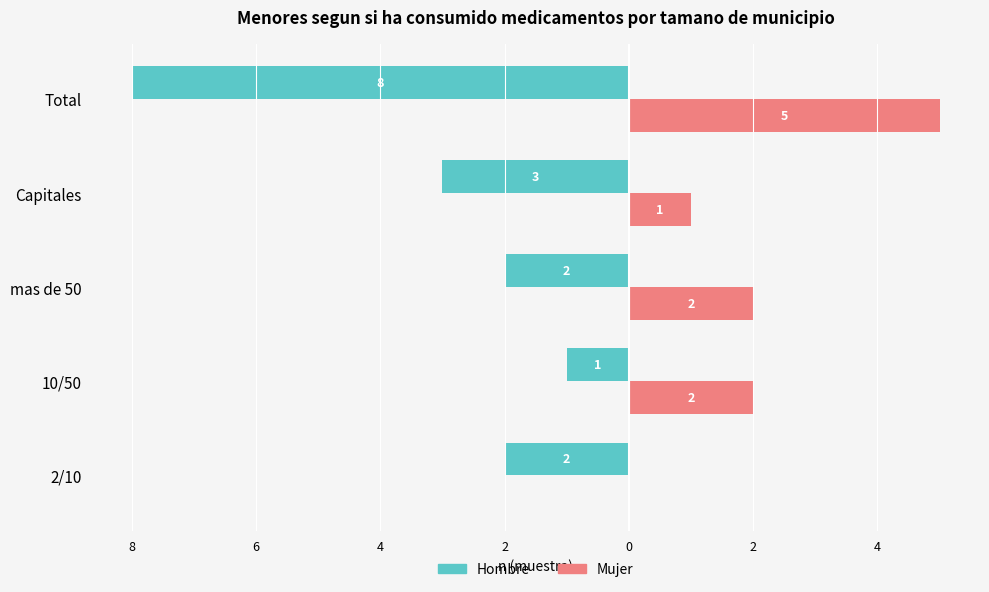

At how many categories does at least one series exceed -3?

5